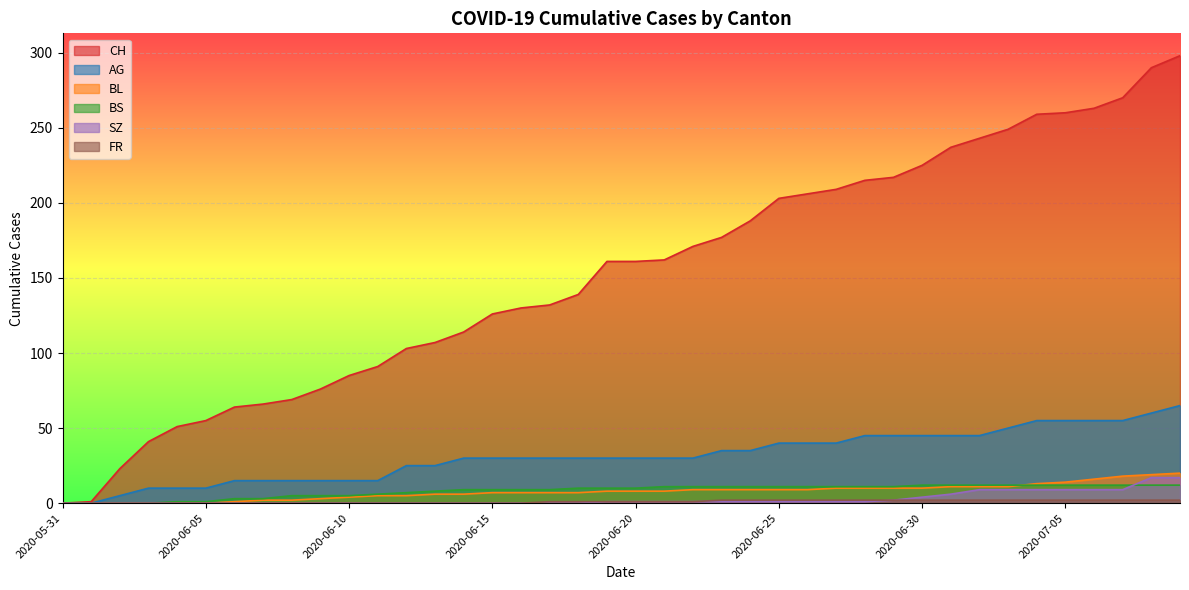

How many lines are shown in the chart?

6